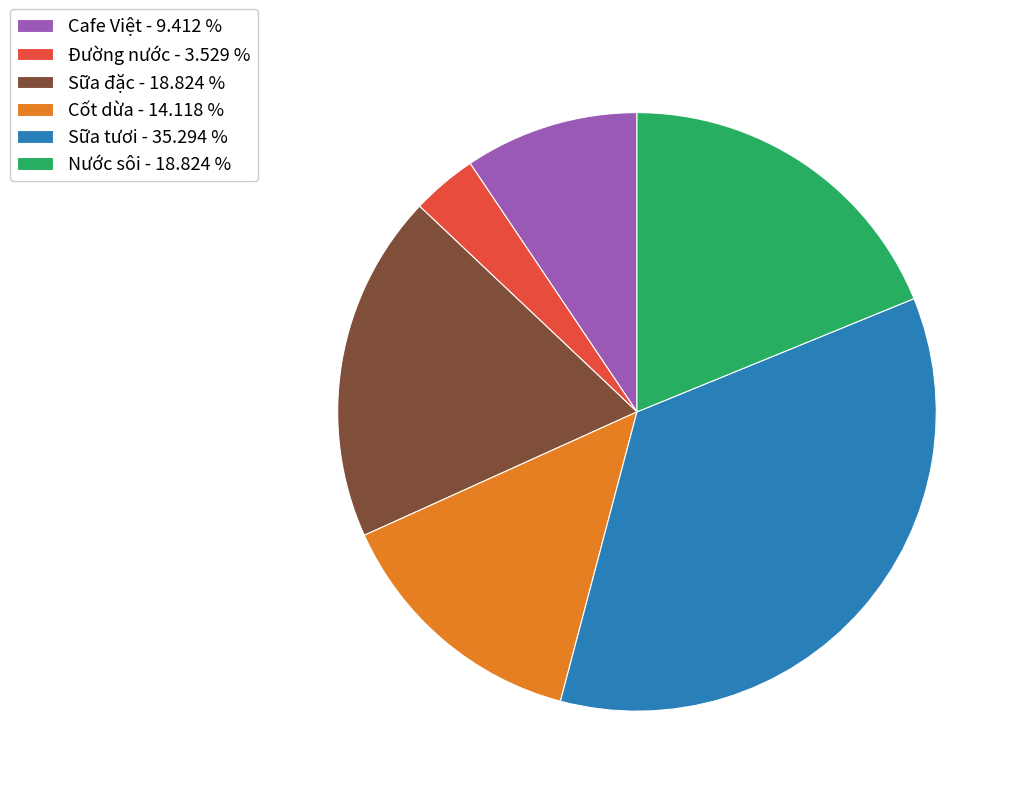

True or false: Cafe Việt accounts for 9% of the total.

True